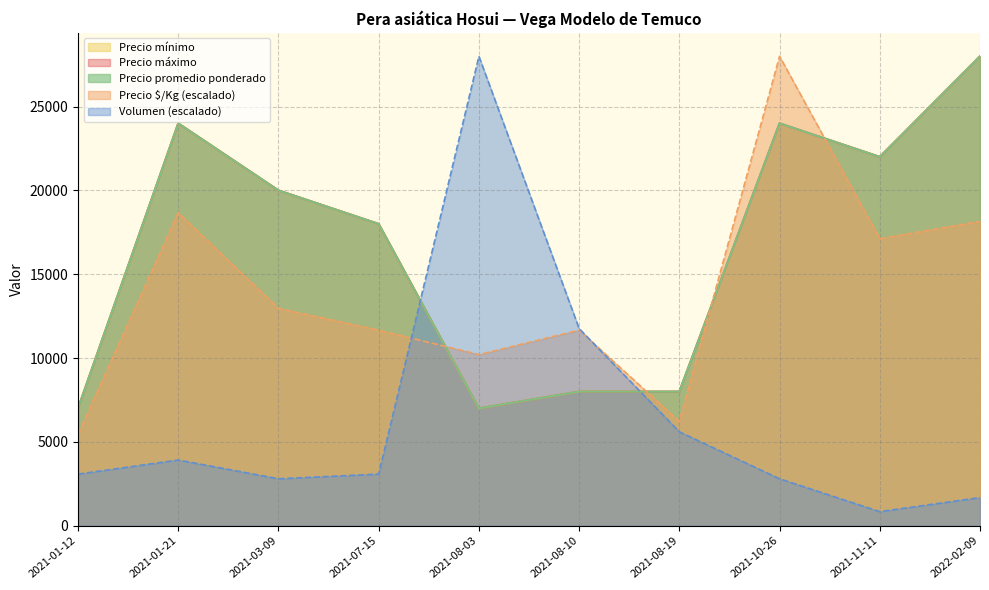

What position from the right is 2021-01-12?

10